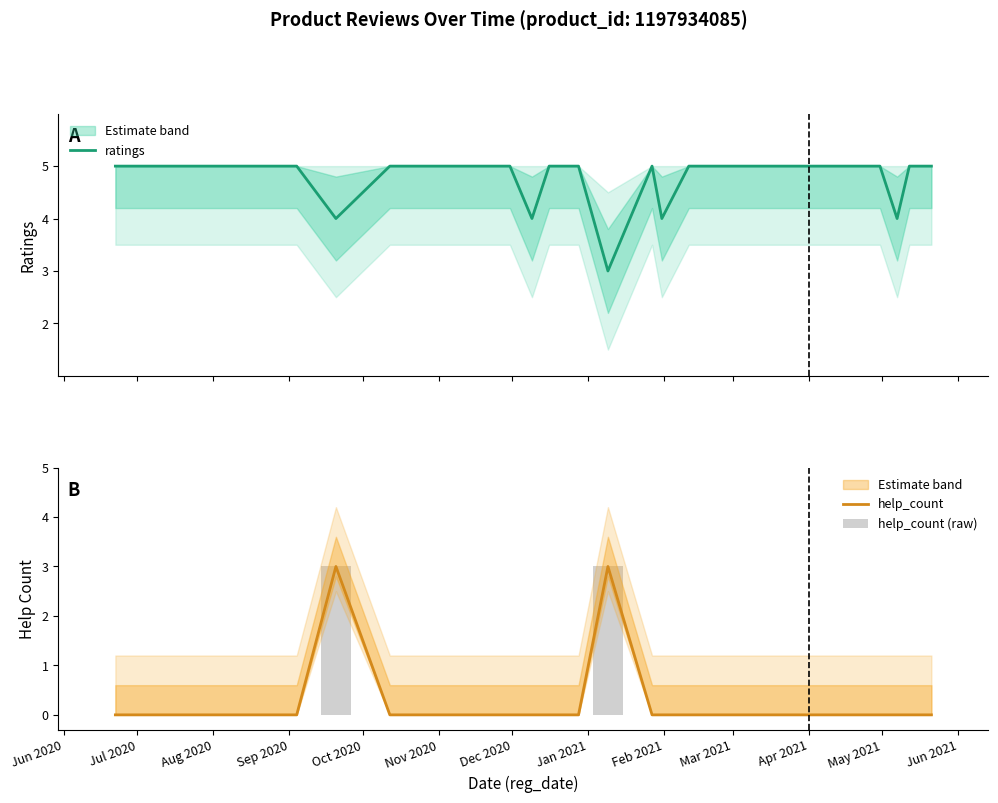

What is the minimum value for ratings?

3